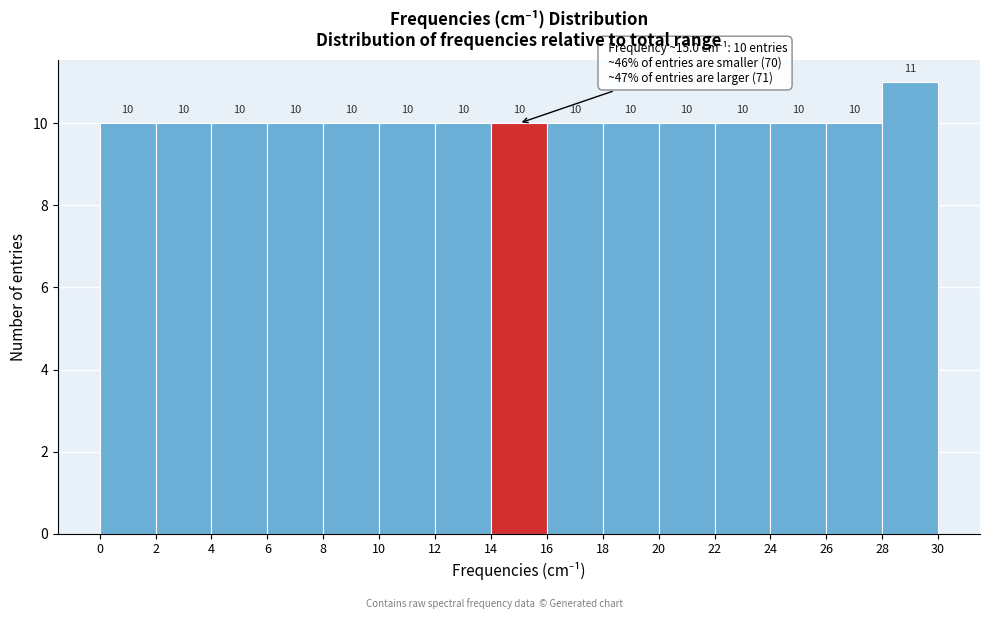

Over which range of the x-axis is the bar tallest?

28 to 30